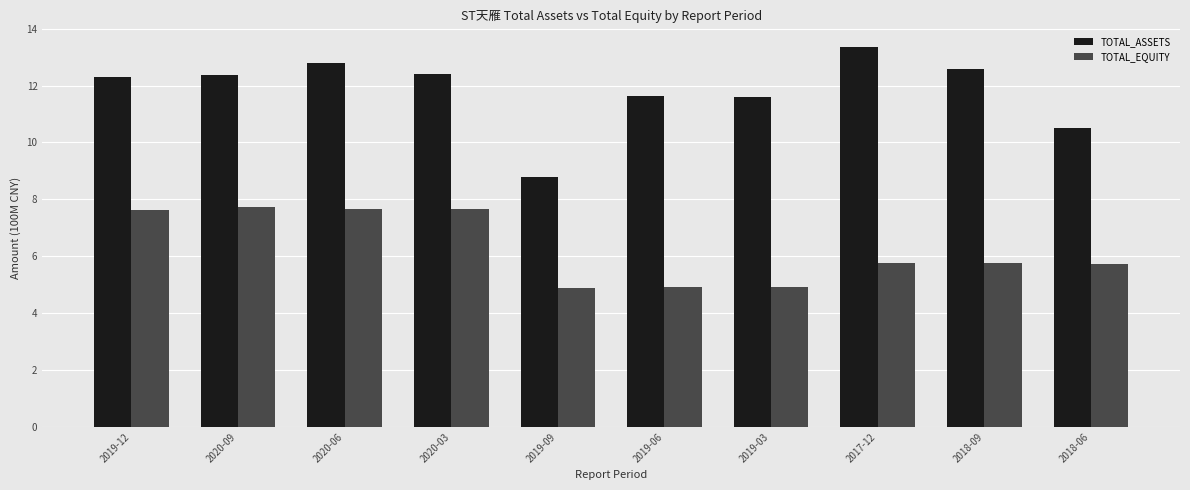

What is the difference between the highest and lowest values at 2019-09?

3.9